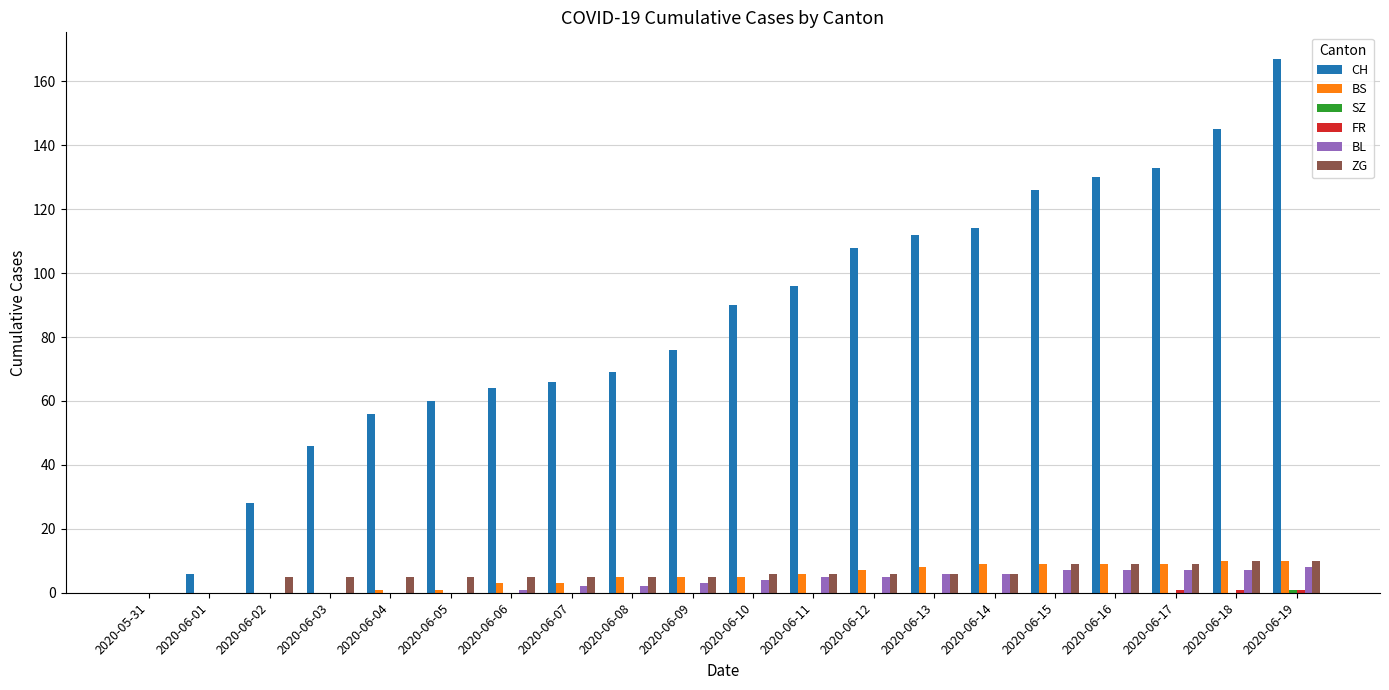

What is the difference between the ZG values at 2020-06-15 and 2020-06-14?

3